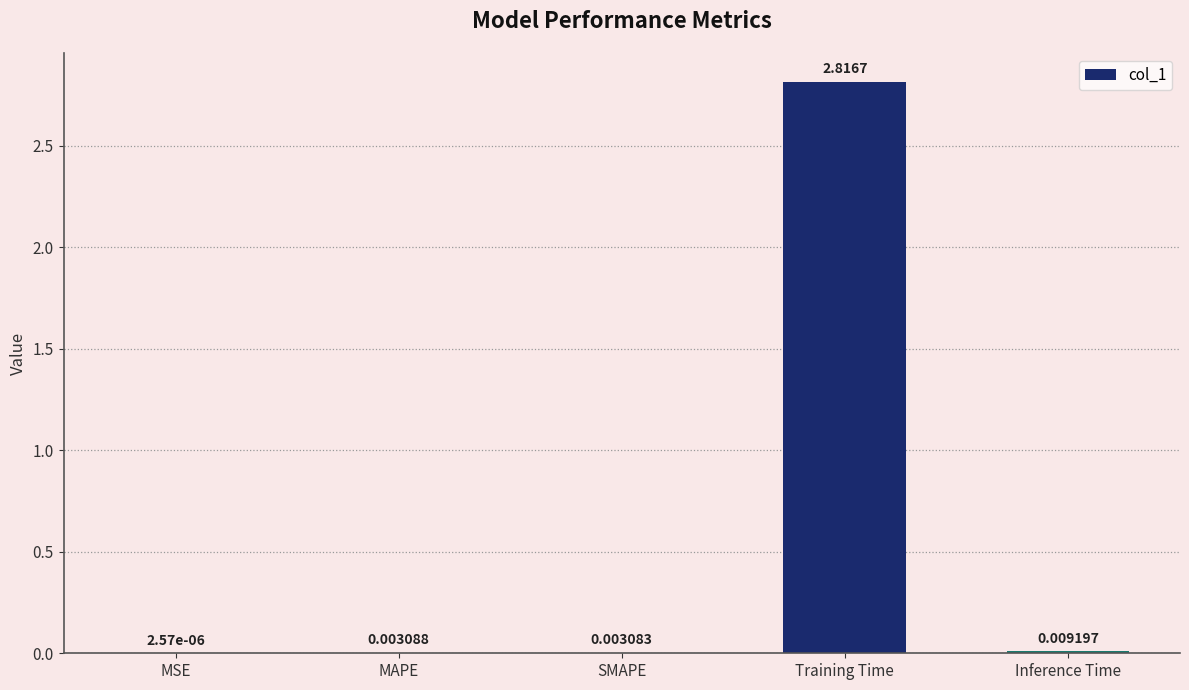

Between MSE and Training Time, which is larger?

Training Time